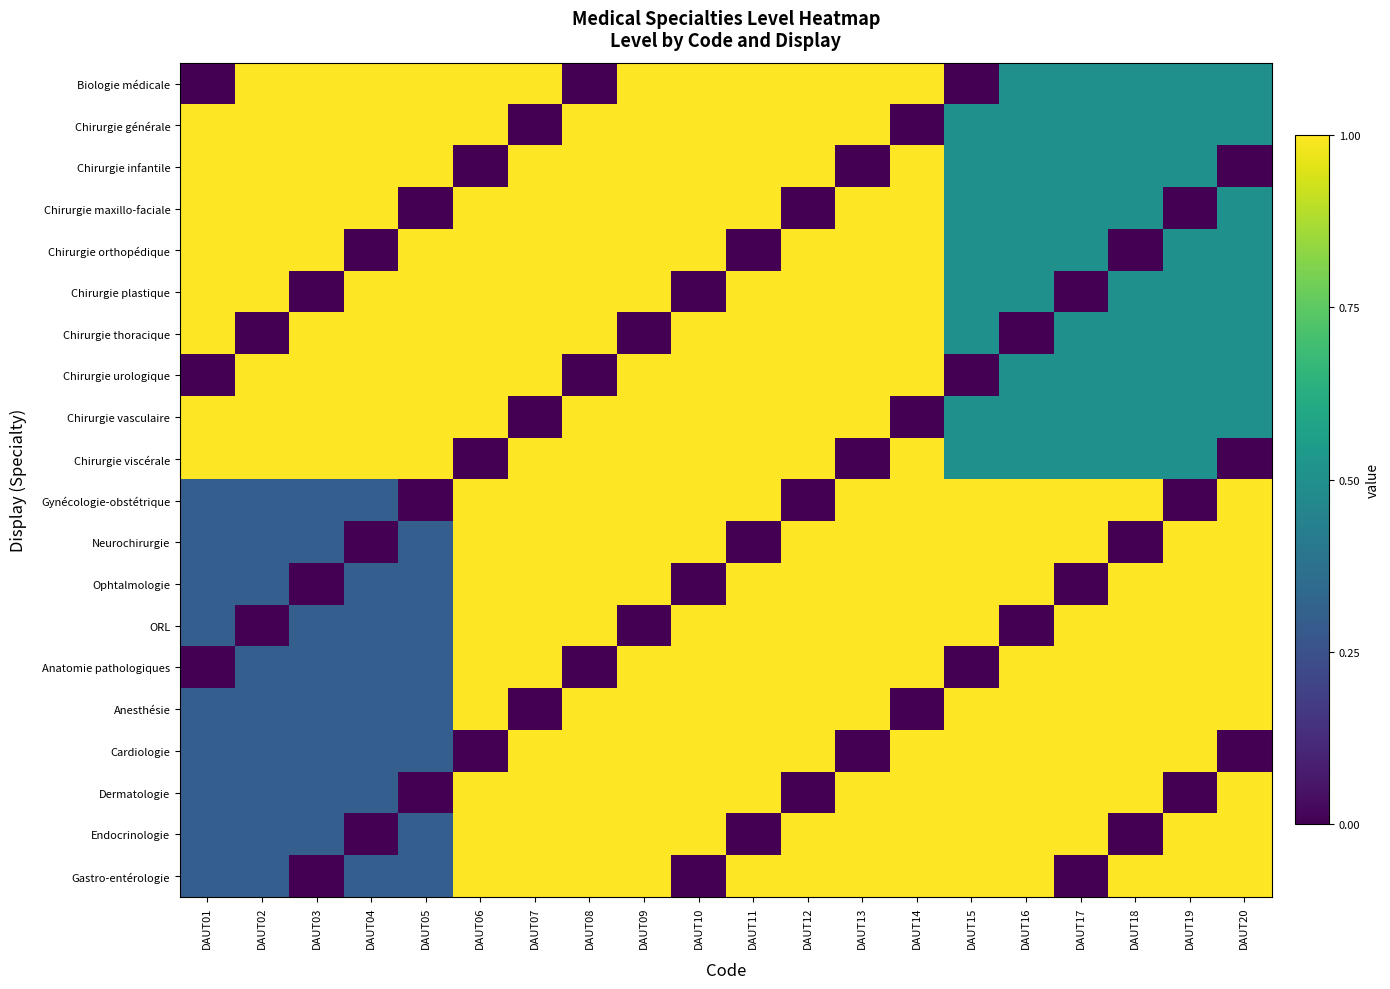

Reading left to right, list all the values displayed in this chart.

Biologie médicale: DAUT01=0.0	DAUT02=1.0	DAUT03=1.0	DAUT04=1.0	DAUT05=1.0	DAUT06=1.0	DAUT07=1.0	DAUT08=0.0	DAUT09=1.0	DAUT10=1.0	DAUT11=1.0	DAUT12=1.0	DAUT13=1.0	DAUT14=1.0	DAUT15=0.0	DAUT16=0.5	DAUT17=0.5	DAUT18=0.5	DAUT19=0.5	DAUT20=0.5
Chirurgie générale: DAUT01=1.0	DAUT02=1.0	DAUT03=1.0	DAUT04=1.0	DAUT05=1.0	DAUT06=1.0	DAUT07=0.0	DAUT08=1.0	DAUT09=1.0	DAUT10=1.0	DAUT11=1.0	DAUT12=1.0	DAUT13=1.0	DAUT14=0.0	DAUT15=0.5	DAUT16=0.5	DAUT17=0.5	DAUT18=0.5	DAUT19=0.5	DAUT20=0.5
Chirurgie infantile: DAUT01=1.0	DAUT02=1.0	DAUT03=1.0	DAUT04=1.0	DAUT05=1.0	DAUT06=0.0	DAUT07=1.0	DAUT08=1.0	DAUT09=1.0	DAUT10=1.0	DAUT11=1.0	DAUT12=1.0	DAUT13=0.0	DAUT14=1.0	DAUT15=0.5	DAUT16=0.5	DAUT17=0.5	DAUT18=0.5	DAUT19=0.5	DAUT20=0.0
Chirurgie maxillo-faciale: DAUT01=1.0	DAUT02=1.0	DAUT03=1.0	DAUT04=1.0	DAUT05=0.0	DAUT06=1.0	DAUT07=1.0	DAUT08=1.0	DAUT09=1.0	DAUT10=1.0	DAUT11=1.0	DAUT12=0.0	DAUT13=1.0	DAUT14=1.0	DAUT15=0.5	DAUT16=0.5	DAUT17=0.5	DAUT18=0.5	DAUT19=0.0	DAUT20=0.5
Chirurgie orthopédique: DAUT01=1.0	DAUT02=1.0	DAUT03=1.0	DAUT04=0.0	DAUT05=1.0	DAUT06=1.0	DAUT07=1.0	DAUT08=1.0	DAUT09=1.0	DAUT10=1.0	DAUT11=0.0	DAUT12=1.0	DAUT13=1.0	DAUT14=1.0	DAUT15=0.5	DAUT16=0.5	DAUT17=0.5	DAUT18=0.0	DAUT19=0.5	DAUT20=0.5
Chirurgie plastique: DAUT01=1.0	DAUT02=1.0	DAUT03=0.0	DAUT04=1.0	DAUT05=1.0	DAUT06=1.0	DAUT07=1.0	DAUT08=1.0	DAUT09=1.0	DAUT10=0.0	DAUT11=1.0	DAUT12=1.0	DAUT13=1.0	DAUT14=1.0	DAUT15=0.5	DAUT16=0.5	DAUT17=0.0	DAUT18=0.5	DAUT19=0.5	DAUT20=0.5
Chirurgie thoracique: DAUT01=1.0	DAUT02=0.0	DAUT03=1.0	DAUT04=1.0	DAUT05=1.0	DAUT06=1.0	DAUT07=1.0	DAUT08=1.0	DAUT09=0.0	DAUT10=1.0	DAUT11=1.0	DAUT12=1.0	DAUT13=1.0	DAUT14=1.0	DAUT15=0.5	DAUT16=0.0	DAUT17=0.5	DAUT18=0.5	DAUT19=0.5	DAUT20=0.5
Chirurgie urologique: DAUT01=0.0	DAUT02=1.0	DAUT03=1.0	DAUT04=1.0	DAUT05=1.0	DAUT06=1.0	DAUT07=1.0	DAUT08=0.0	DAUT09=1.0	DAUT10=1.0	DAUT11=1.0	DAUT12=1.0	DAUT13=1.0	DAUT14=1.0	DAUT15=0.0	DAUT16=0.5	DAUT17=0.5	DAUT18=0.5	DAUT19=0.5	DAUT20=0.5
Chirurgie vasculaire: DAUT01=1.0	DAUT02=1.0	DAUT03=1.0	DAUT04=1.0	DAUT05=1.0	DAUT06=1.0	DAUT07=0.0	DAUT08=1.0	DAUT09=1.0	DAUT10=1.0	DAUT11=1.0	DAUT12=1.0	DAUT13=1.0	DAUT14=0.0	DAUT15=0.5	DAUT16=0.5	DAUT17=0.5	DAUT18=0.5	DAUT19=0.5	DAUT20=0.5
Chirurgie viscérale: DAUT01=1.0	DAUT02=1.0	DAUT03=1.0	DAUT04=1.0	DAUT05=1.0	DAUT06=0.0	DAUT07=1.0	DAUT08=1.0	DAUT09=1.0	DAUT10=1.0	DAUT11=1.0	DAUT12=1.0	DAUT13=0.0	DAUT14=1.0	DAUT15=0.5	DAUT16=0.5	DAUT17=0.5	DAUT18=0.5	DAUT19=0.5	DAUT20=0.0
Gynécologie-obstétrique: DAUT01=0.3	DAUT02=0.3	DAUT03=0.3	DAUT04=0.3	DAUT05=0.0	DAUT06=1.0	DAUT07=1.0	DAUT08=1.0	DAUT09=1.0	DAUT10=1.0	DAUT11=1.0	DAUT12=0.0	DAUT13=1.0	DAUT14=1.0	DAUT15=1.0	DAUT16=1.0	DAUT17=1.0	DAUT18=1.0	DAUT19=0.0	DAUT20=1.0
Neurochirurgie: DAUT01=0.3	DAUT02=0.3	DAUT03=0.3	DAUT04=0.0	DAUT05=0.3	DAUT06=1.0	DAUT07=1.0	DAUT08=1.0	DAUT09=1.0	DAUT10=1.0	DAUT11=0.0	DAUT12=1.0	DAUT13=1.0	DAUT14=1.0	DAUT15=1.0	DAUT16=1.0	DAUT17=1.0	DAUT18=0.0	DAUT19=1.0	DAUT20=1.0
Ophtalmologie: DAUT01=0.3	DAUT02=0.3	DAUT03=0.0	DAUT04=0.3	DAUT05=0.3	DAUT06=1.0	DAUT07=1.0	DAUT08=1.0	DAUT09=1.0	DAUT10=0.0	DAUT11=1.0	DAUT12=1.0	DAUT13=1.0	DAUT14=1.0	DAUT15=1.0	DAUT16=1.0	DAUT17=0.0	DAUT18=1.0	DAUT19=1.0	DAUT20=1.0
ORL: DAUT01=0.3	DAUT02=0.0	DAUT03=0.3	DAUT04=0.3	DAUT05=0.3	DAUT06=1.0	DAUT07=1.0	DAUT08=1.0	DAUT09=0.0	DAUT10=1.0	DAUT11=1.0	DAUT12=1.0	DAUT13=1.0	DAUT14=1.0	DAUT15=1.0	DAUT16=0.0	DAUT17=1.0	DAUT18=1.0	DAUT19=1.0	DAUT20=1.0
Anatomie pathologiques: DAUT01=0.0	DAUT02=0.3	DAUT03=0.3	DAUT04=0.3	DAUT05=0.3	DAUT06=1.0	DAUT07=1.0	DAUT08=0.0	DAUT09=1.0	DAUT10=1.0	DAUT11=1.0	DAUT12=1.0	DAUT13=1.0	DAUT14=1.0	DAUT15=0.0	DAUT16=1.0	DAUT17=1.0	DAUT18=1.0	DAUT19=1.0	DAUT20=1.0
Anesthésie: DAUT01=0.3	DAUT02=0.3	DAUT03=0.3	DAUT04=0.3	DAUT05=0.3	DAUT06=1.0	DAUT07=0.0	DAUT08=1.0	DAUT09=1.0	DAUT10=1.0	DAUT11=1.0	DAUT12=1.0	DAUT13=1.0	DAUT14=0.0	DAUT15=1.0	DAUT16=1.0	DAUT17=1.0	DAUT18=1.0	DAUT19=1.0	DAUT20=1.0
Cardiologie: DAUT01=0.3	DAUT02=0.3	DAUT03=0.3	DAUT04=0.3	DAUT05=0.3	DAUT06=0.0	DAUT07=1.0	DAUT08=1.0	DAUT09=1.0	DAUT10=1.0	DAUT11=1.0	DAUT12=1.0	DAUT13=0.0	DAUT14=1.0	DAUT15=1.0	DAUT16=1.0	DAUT17=1.0	DAUT18=1.0	DAUT19=1.0	DAUT20=0.0
Dermatologie: DAUT01=0.3	DAUT02=0.3	DAUT03=0.3	DAUT04=0.3	DAUT05=0.0	DAUT06=1.0	DAUT07=1.0	DAUT08=1.0	DAUT09=1.0	DAUT10=1.0	DAUT11=1.0	DAUT12=0.0	DAUT13=1.0	DAUT14=1.0	DAUT15=1.0	DAUT16=1.0	DAUT17=1.0	DAUT18=1.0	DAUT19=0.0	DAUT20=1.0
Endocrinologie: DAUT01=0.3	DAUT02=0.3	DAUT03=0.3	DAUT04=0.0	DAUT05=0.3	DAUT06=1.0	DAUT07=1.0	DAUT08=1.0	DAUT09=1.0	DAUT10=1.0	DAUT11=0.0	DAUT12=1.0	DAUT13=1.0	DAUT14=1.0	DAUT15=1.0	DAUT16=1.0	DAUT17=1.0	DAUT18=0.0	DAUT19=1.0	DAUT20=1.0
Gastro-entérologie: DAUT01=0.3	DAUT02=0.3	DAUT03=0.0	DAUT04=0.3	DAUT05=0.3	DAUT06=1.0	DAUT07=1.0	DAUT08=1.0	DAUT09=1.0	DAUT10=0.0	DAUT11=1.0	DAUT12=1.0	DAUT13=1.0	DAUT14=1.0	DAUT15=1.0	DAUT16=1.0	DAUT17=0.0	DAUT18=1.0	DAUT19=1.0	DAUT20=1.0